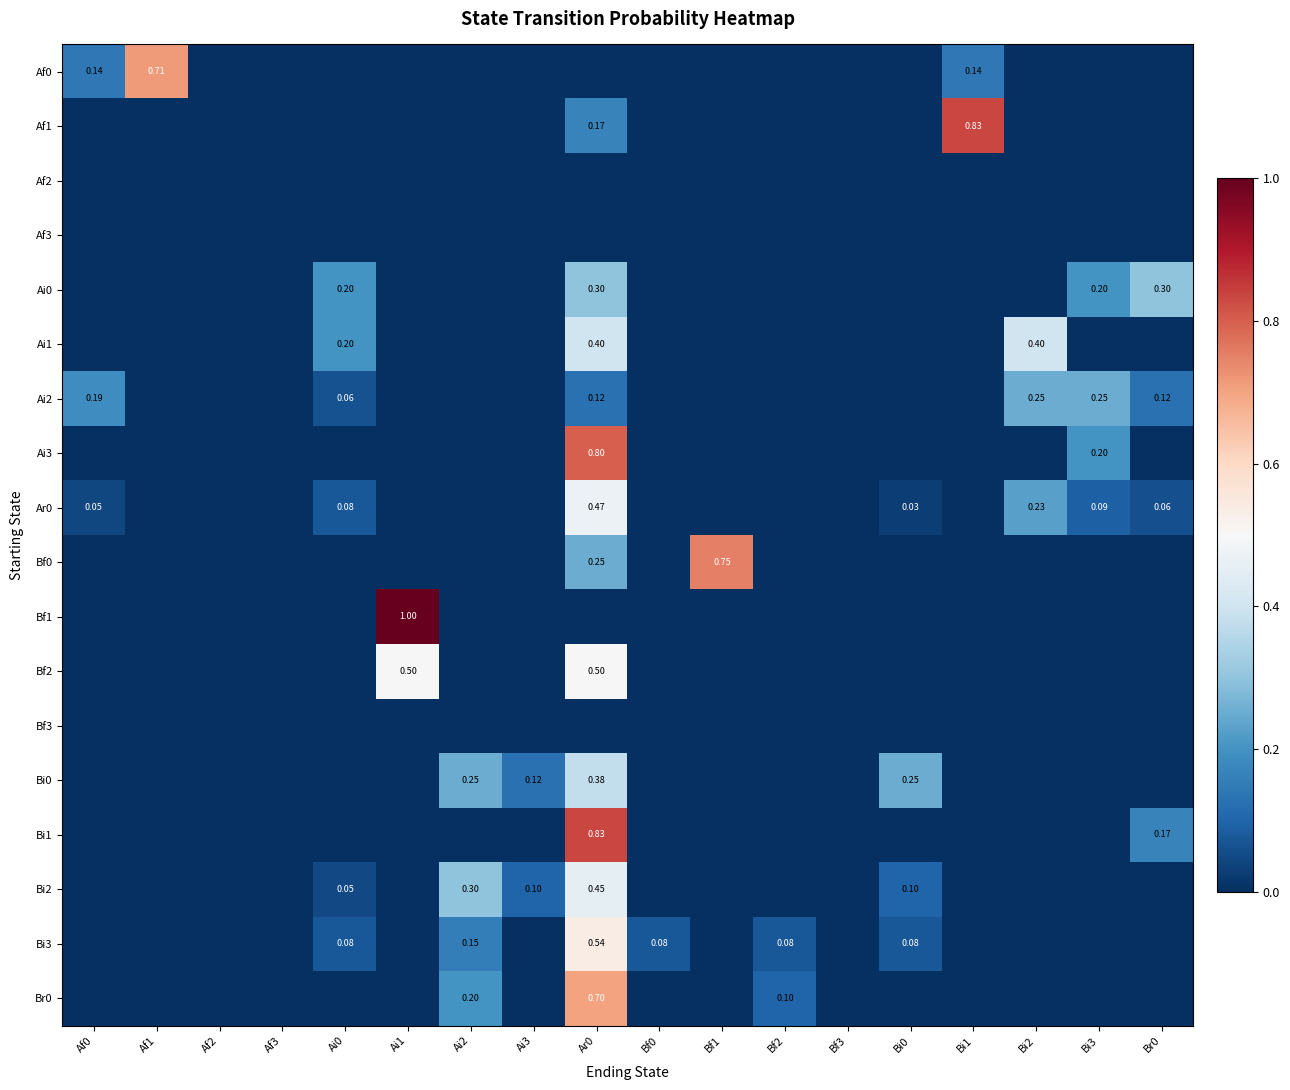

Count the number of data series in this chart.

18